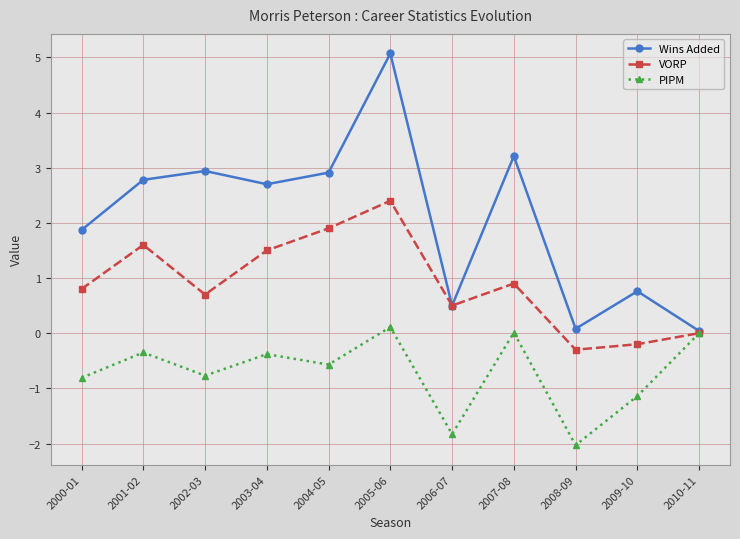

How many data points in Wins Added are above 2?

6